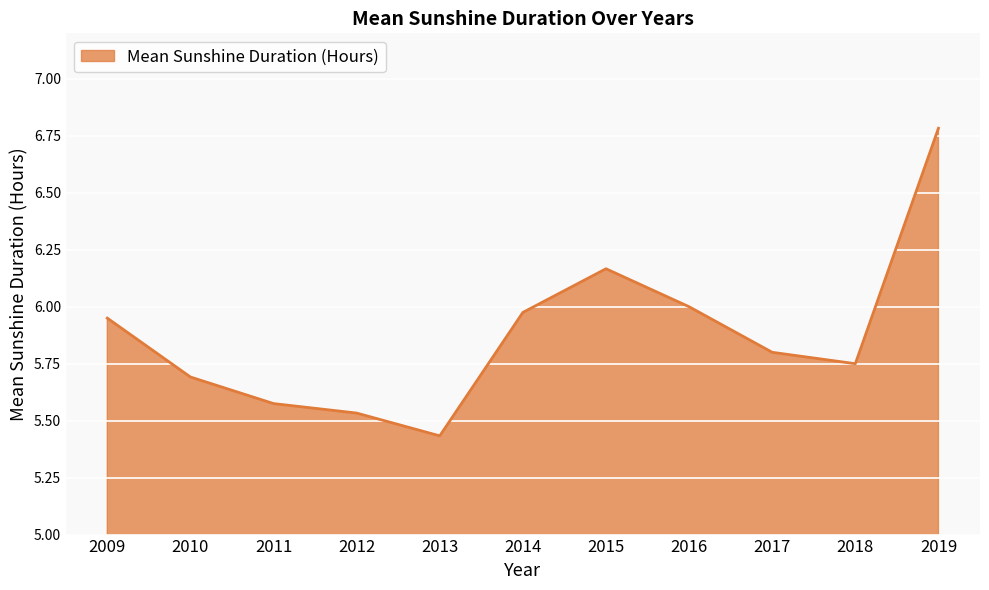

How many series are shown in this chart?

1